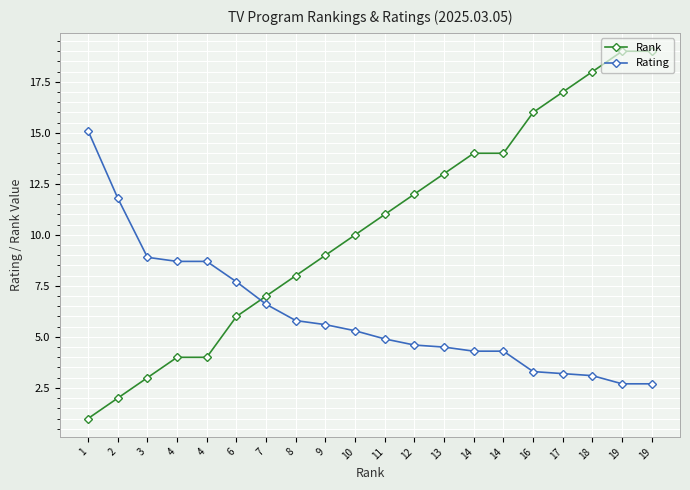

Does the chart display data point markers on the line(s)?

Yes